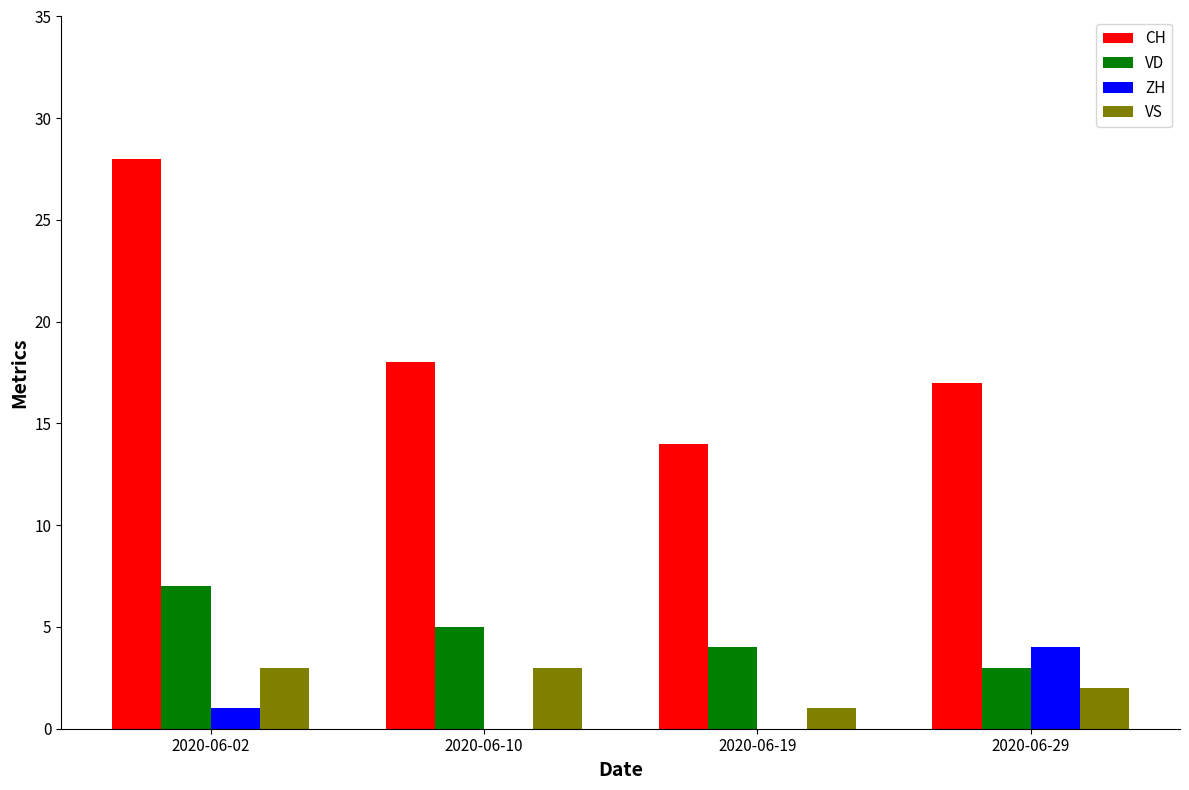

What is the spread (max minus min) of values at 2020-06-19?

14